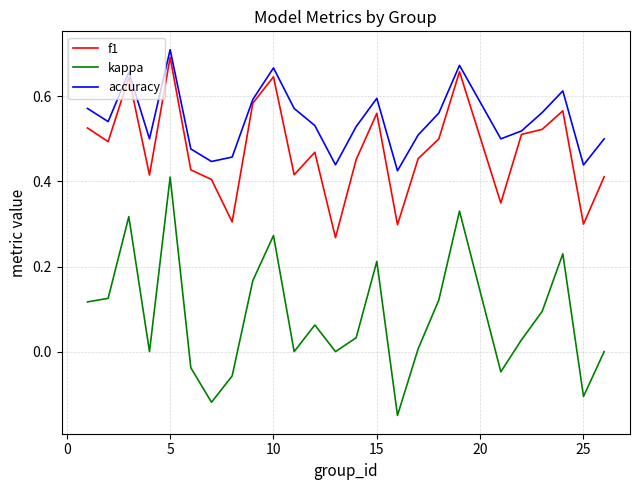

How many lines are shown in the chart?

3